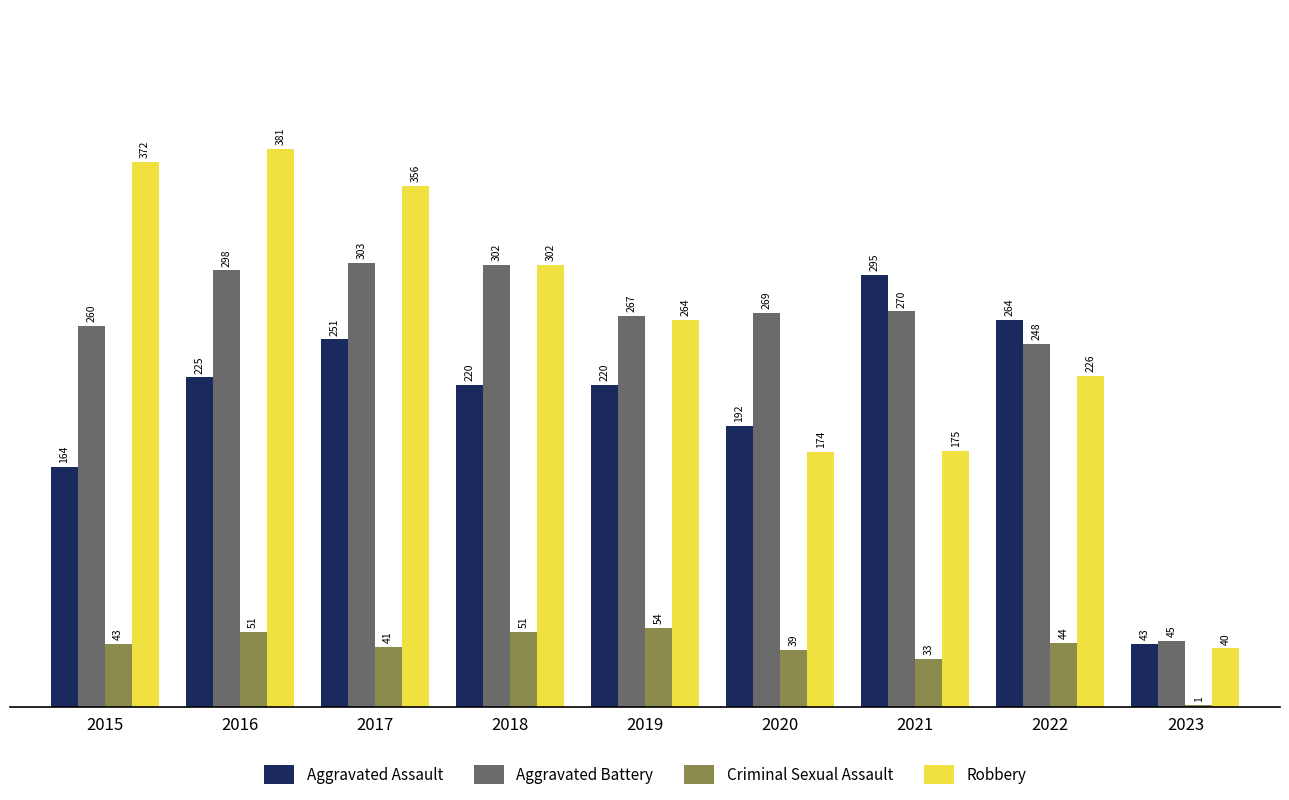

Which category has the highest value in the Criminal Sexual Assault series?

2019